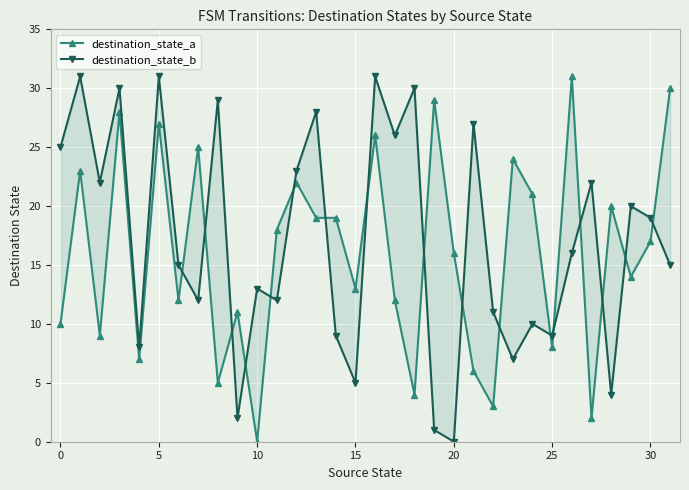

How many positive values does the destination_state_b series have?

31